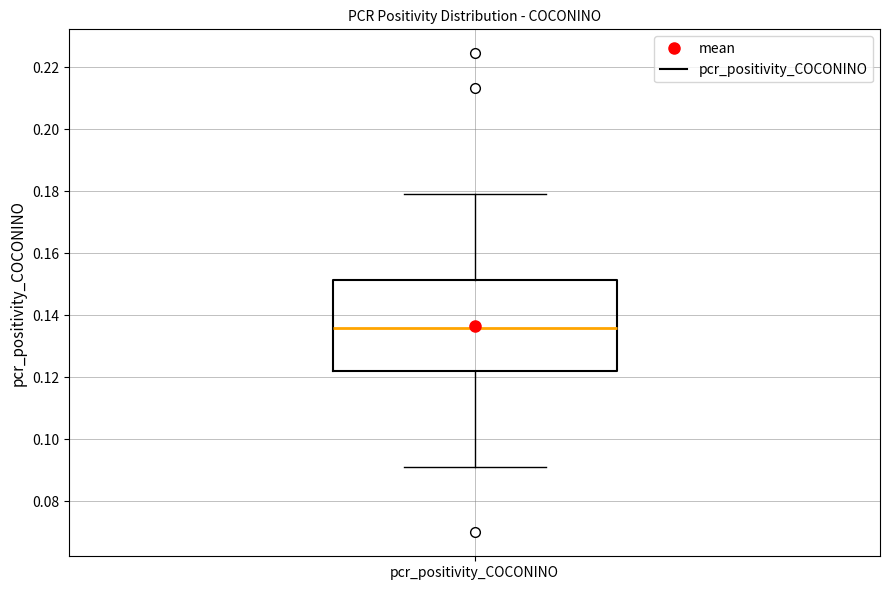

Transcribe this box plot: give where the median line is, the range the box spans, and where the two whiskers end, as read against the y-axis. The values are not printed on the chart, so give them approximately, as read against the axis.

median 0.136, box 0.122 to 0.152, whiskers 0.090 to 0.180